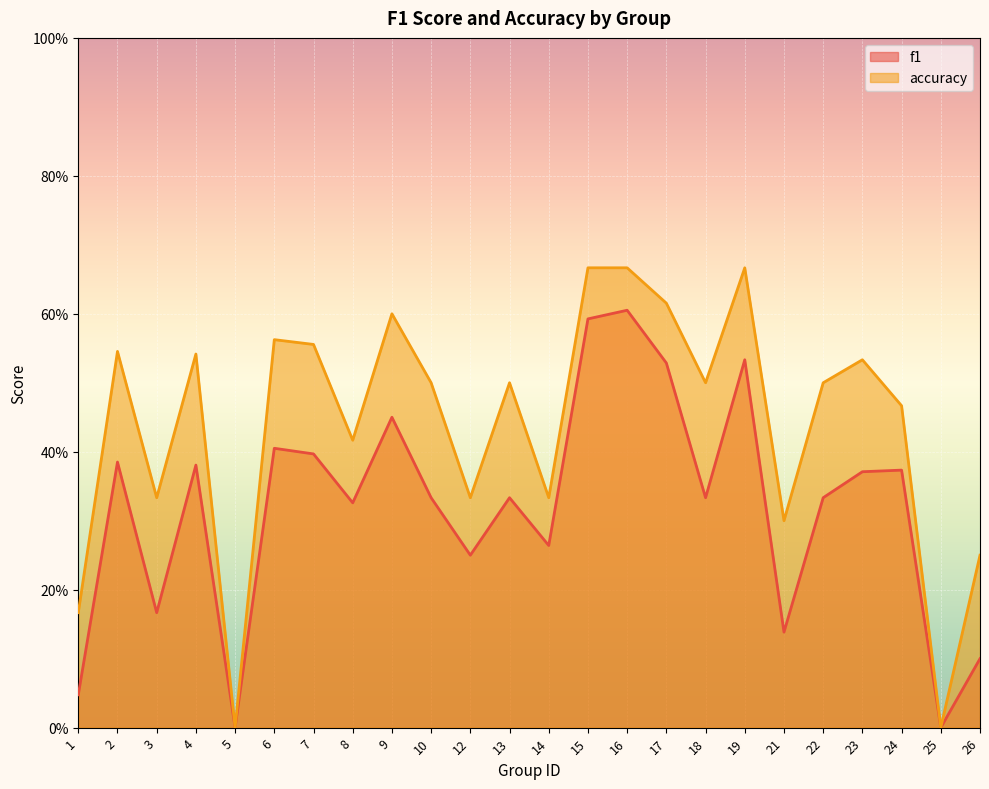

Rank the series by their average value, from lowest to highest.

f1, accuracy